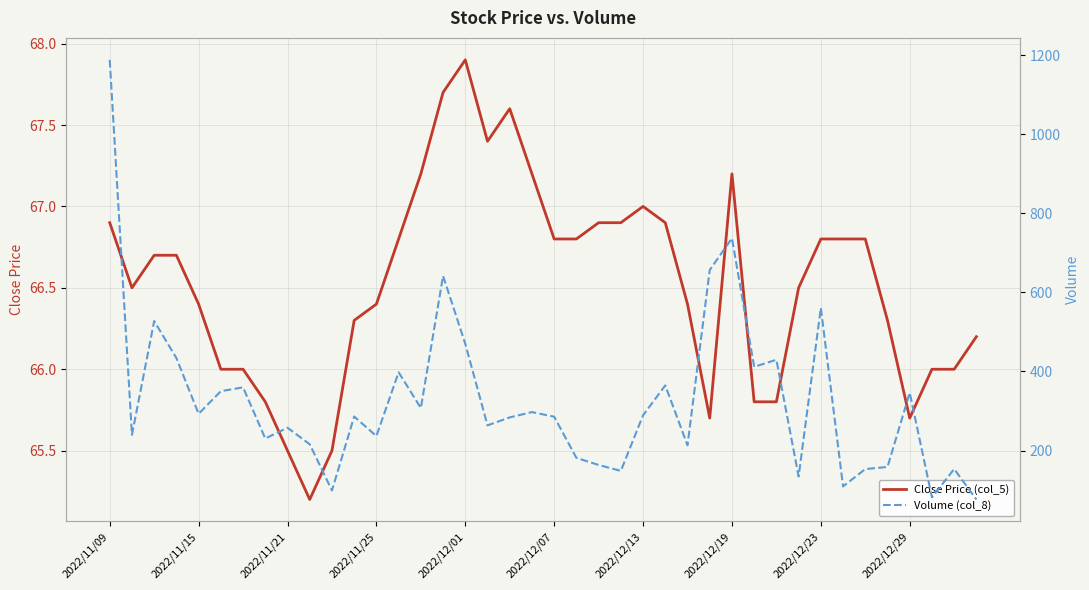

What are all the series names shown in the legend?

Close Price (col_5), Volume (col_8)